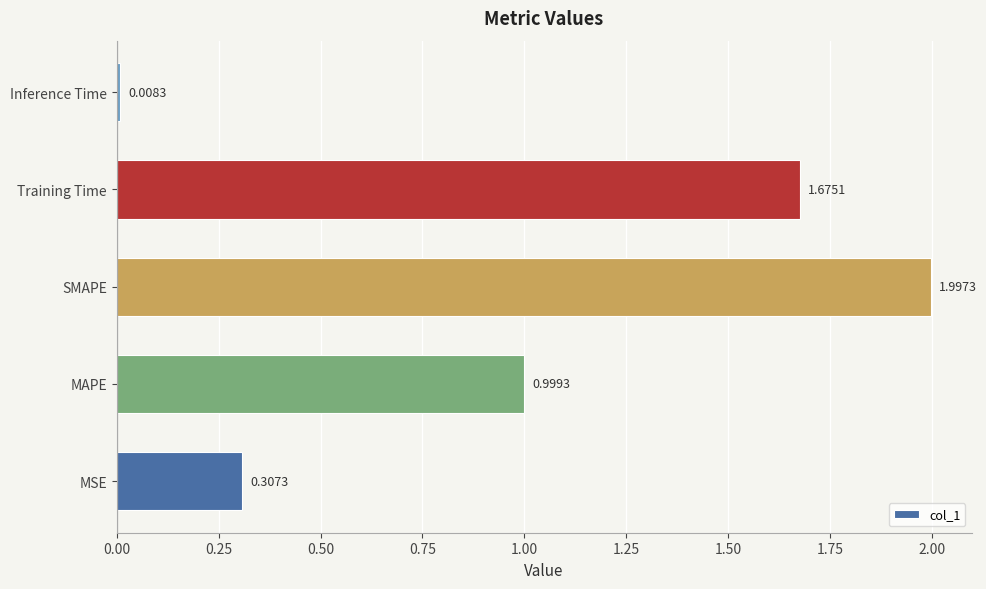

At which label is the value closest to 1?

MAPE